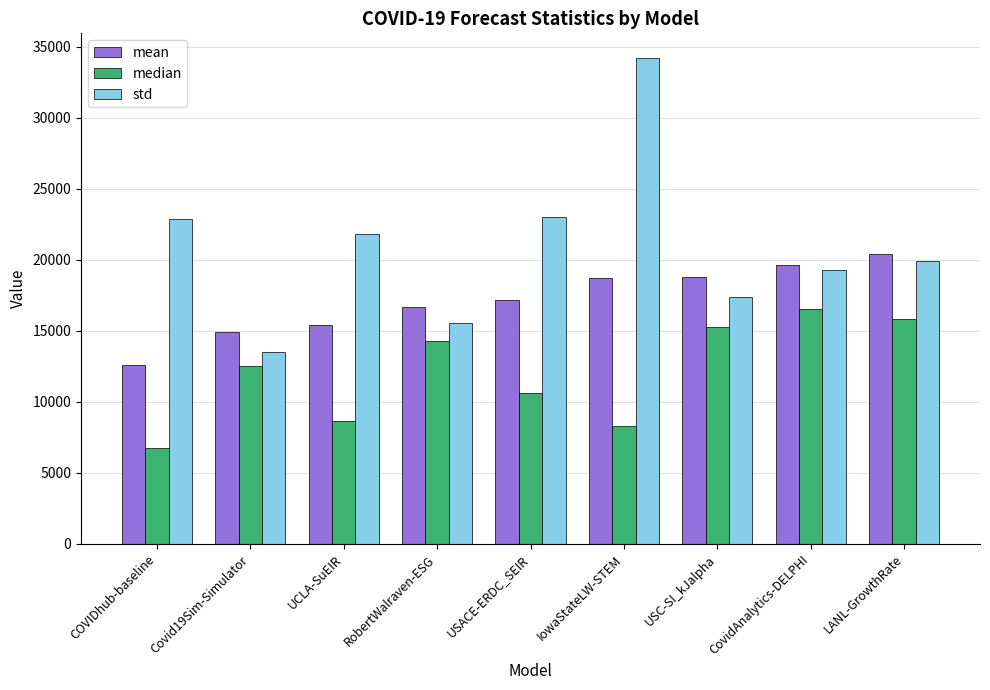

Which series has the largest range (max minus min)?

std